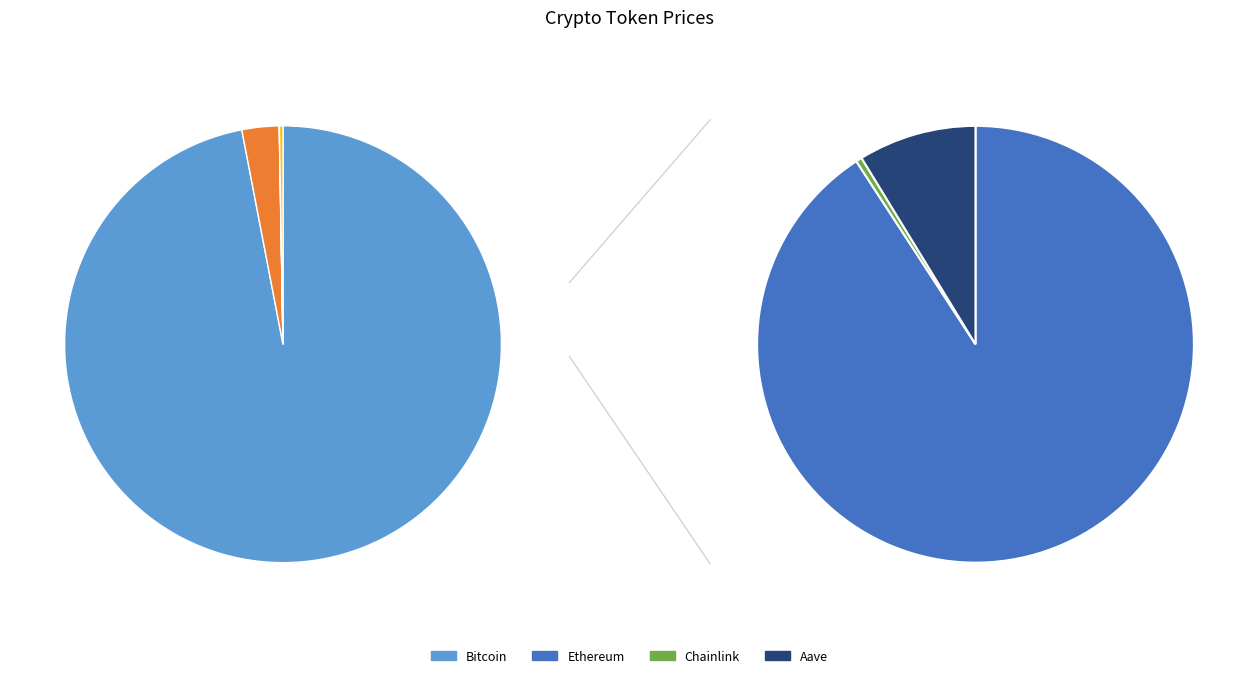

What portion of the pie excludes Aave?

99.7%